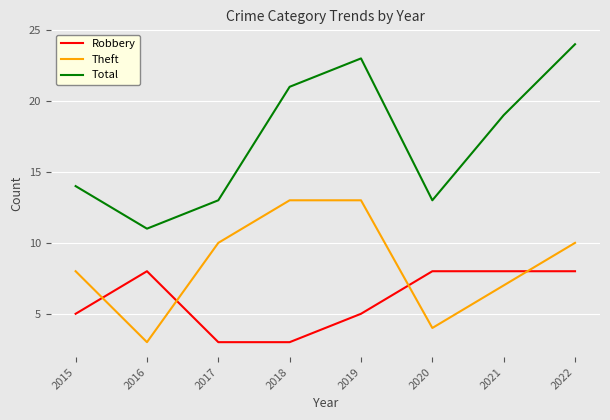

Which series changed the most between 2017 and 2019?

Total